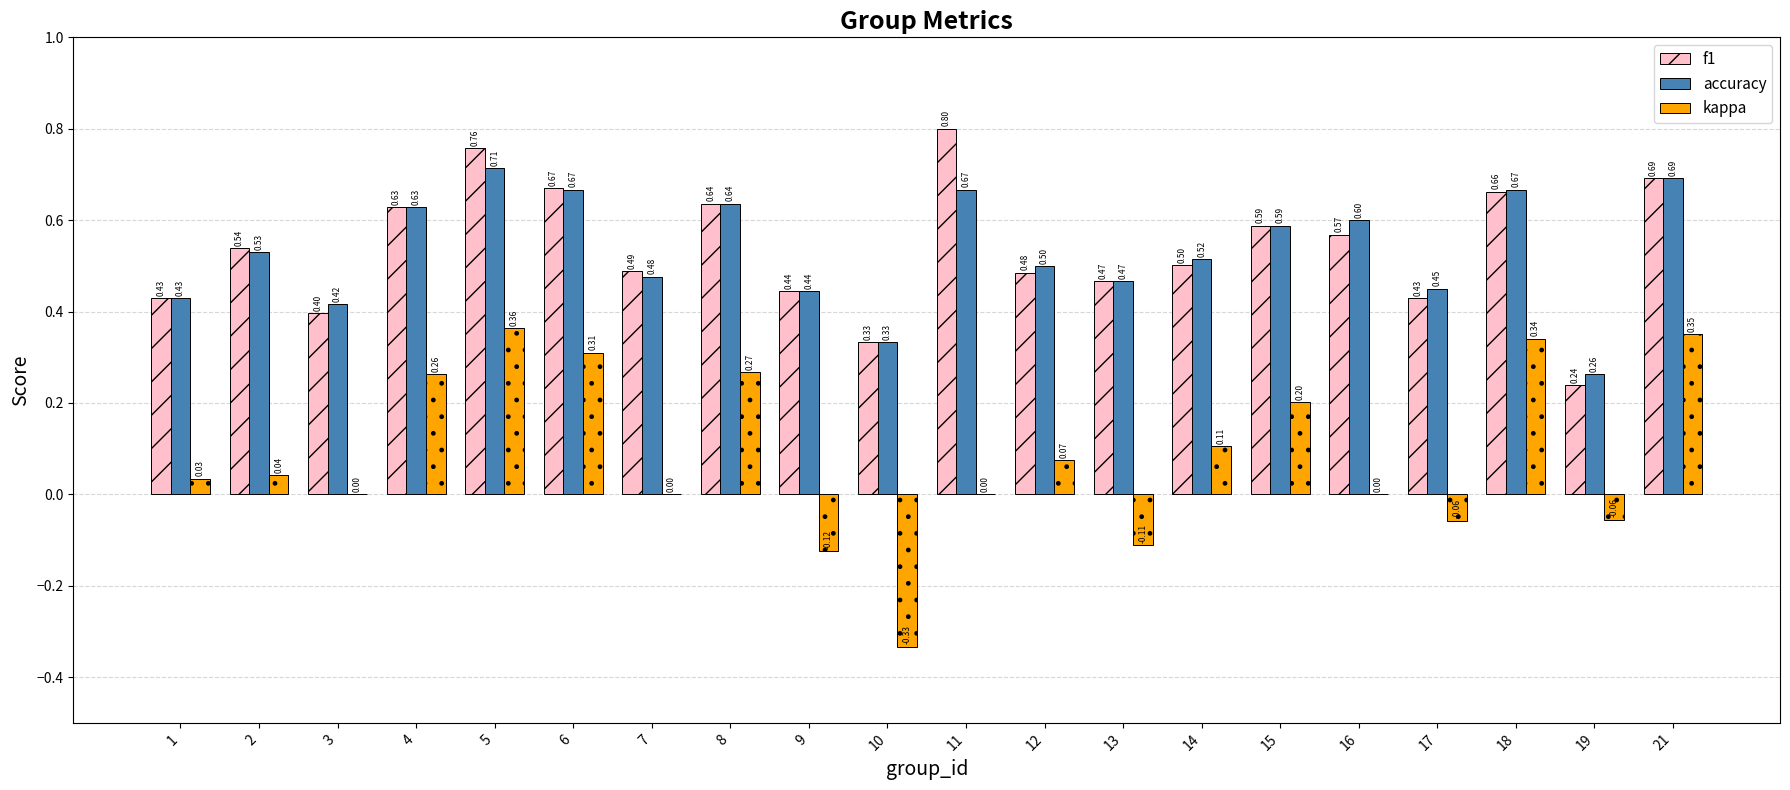

Is the value of kappa at 9 greater than the value of f1 at 15?

No